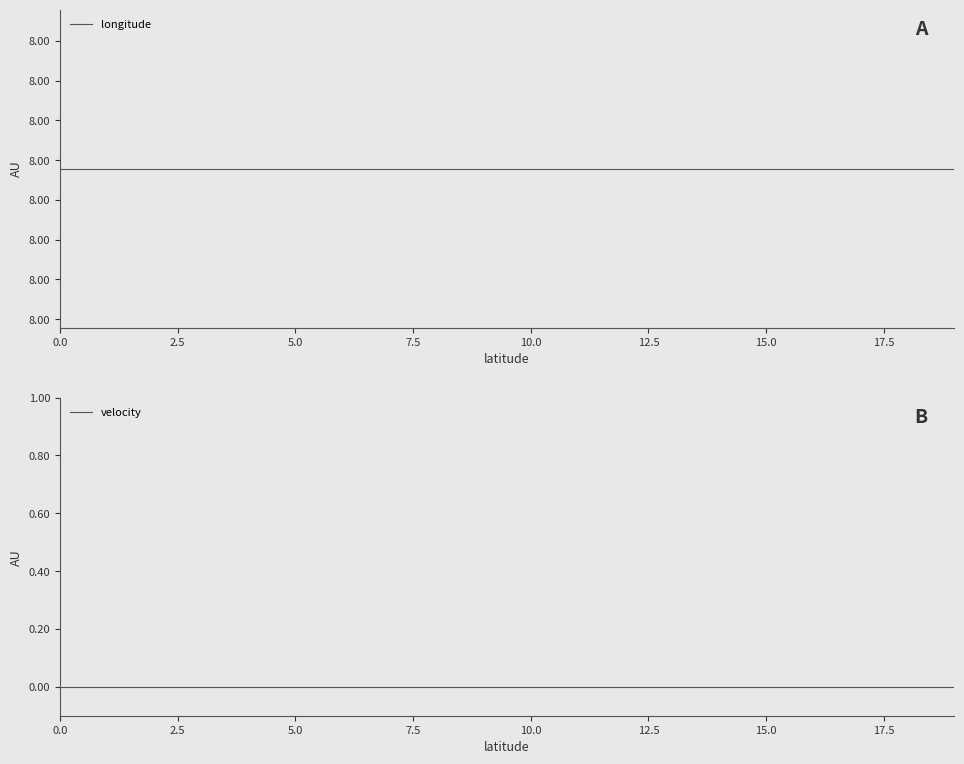

Is it true that velocity equals 0.0 at 14?

True